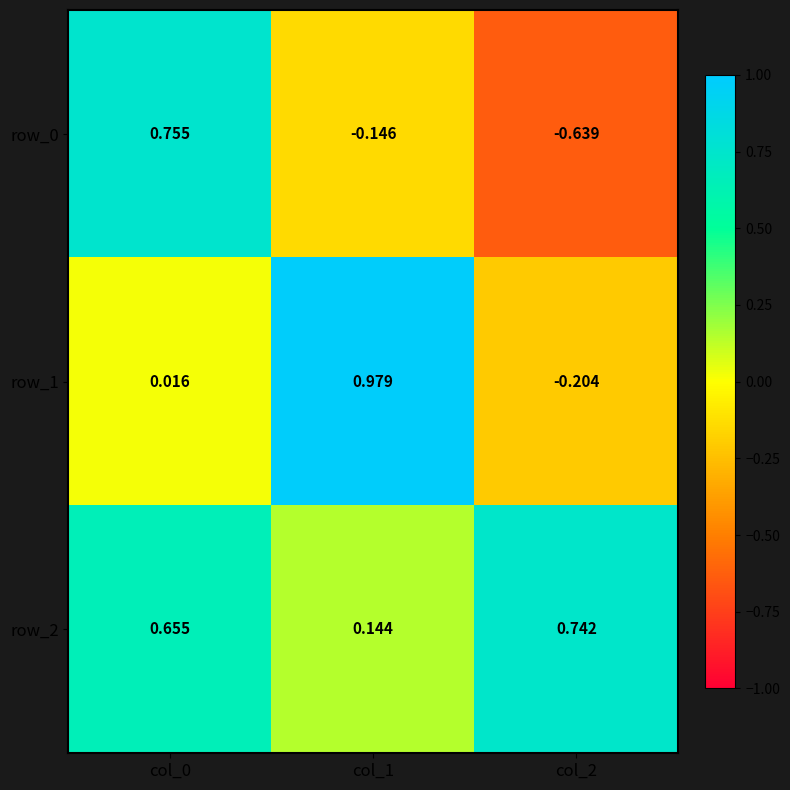

At which label does row_0 reach its minimum?

col_2